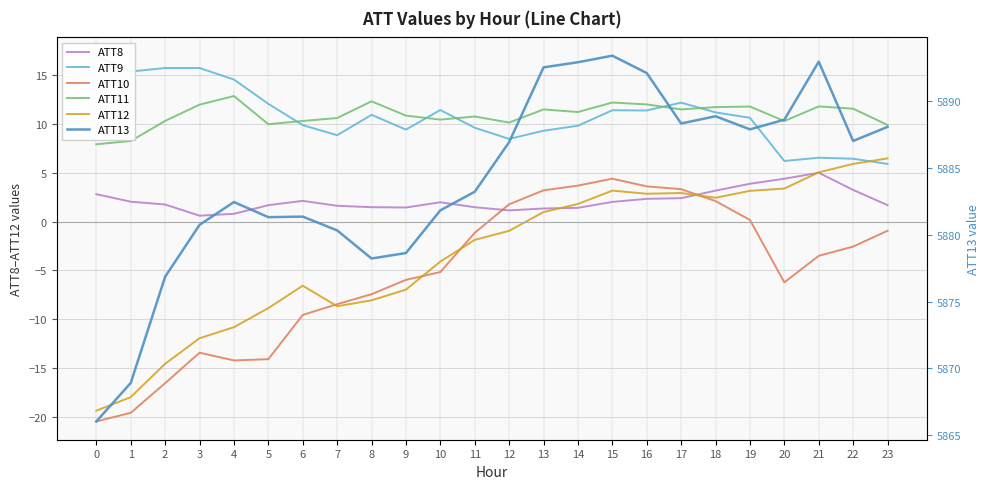

Rank the categories by ATT13 value from lowest to highest.

0, 1, 2, 8, 9, 7, 3, 5, 6, 10, 4, 11, 12, 22, 19, 23, 17, 20, 18, 16, 13, 14, 21, 15